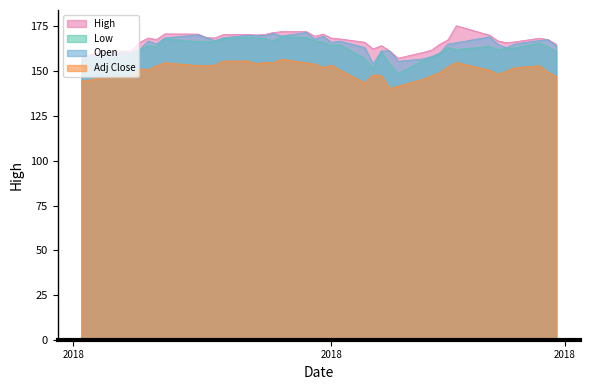

True or false: Open and Adj Close intersect in this chart.

False